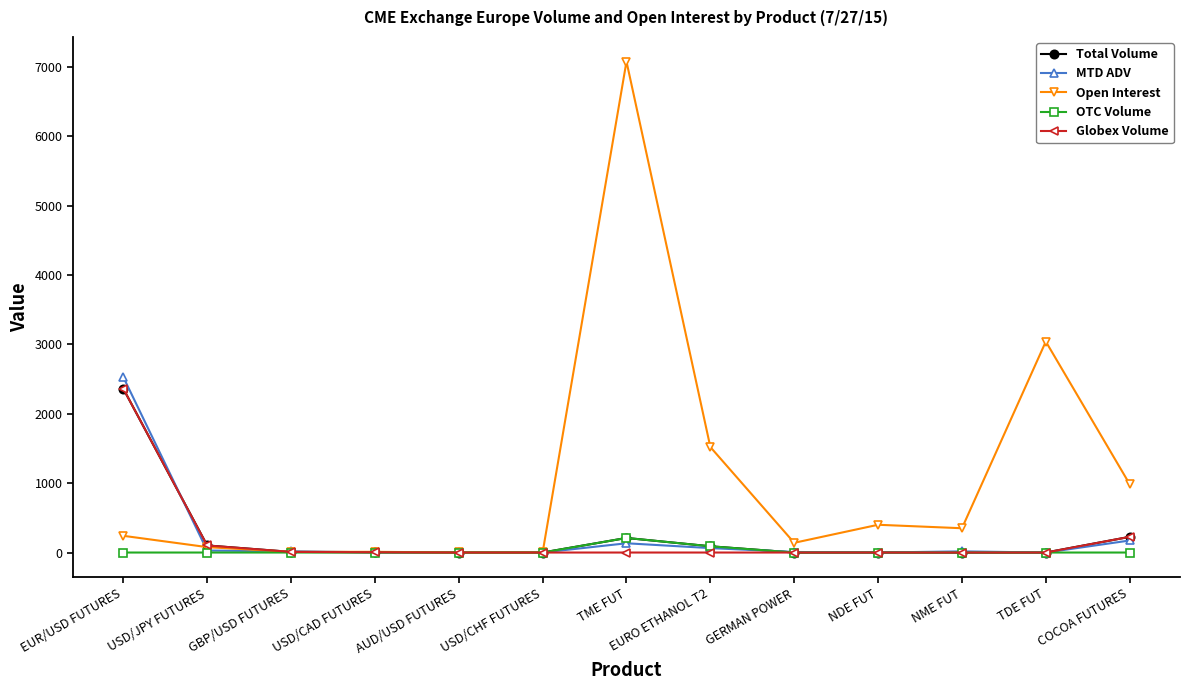

Which label corresponds to the largest value in the chart?

TME FUT